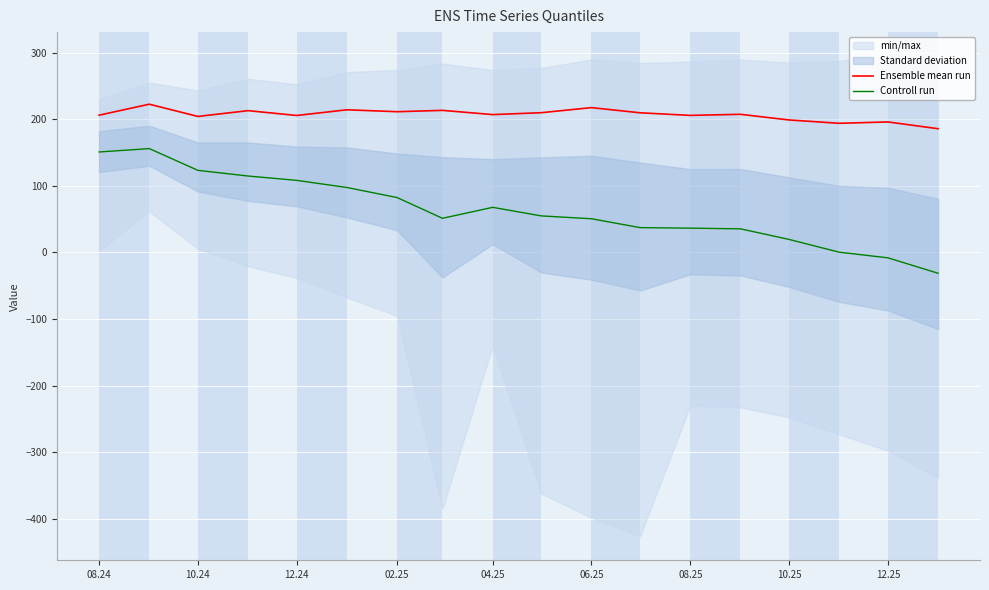

What is the value of the Ensemble mean run point at the 2nd from the left?

222.7